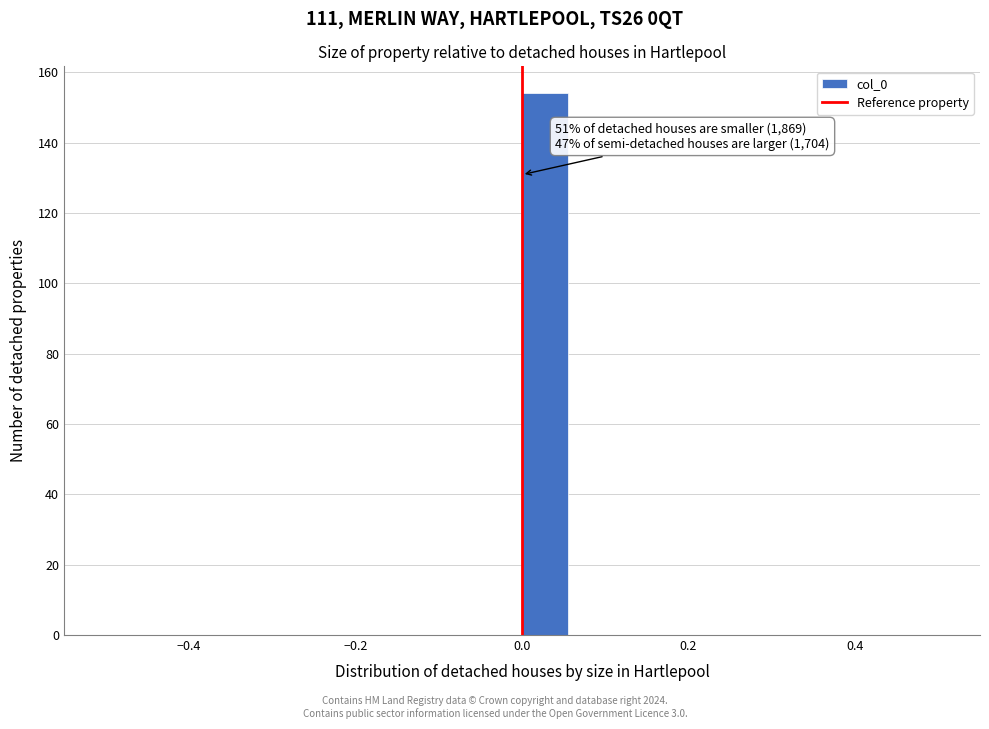

Around what value on the x-axis is the tallest bar? Give the approximate position of its centre, as read against the axis.

0.02